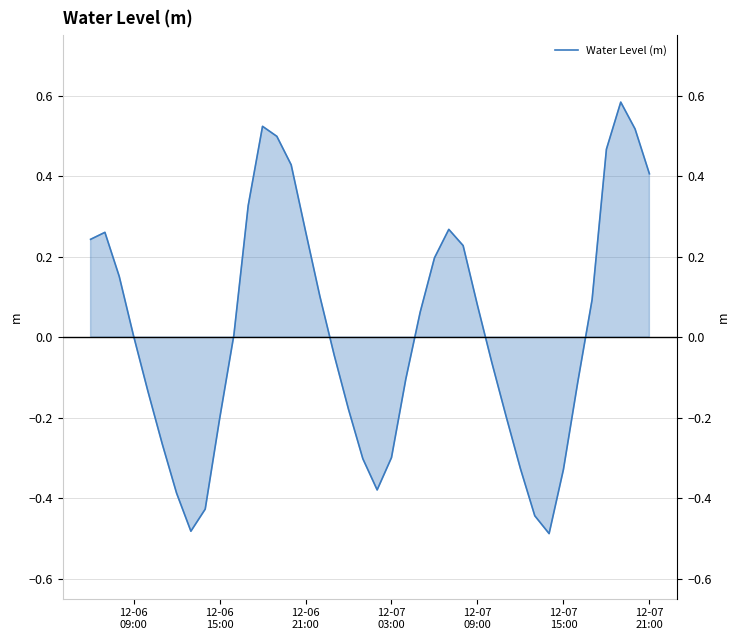

Reading left to right, list all the values displayed in this chart.

0.2	0.3	0.2	0.0	-0.1	-0.3	-0.4	-0.5	-0.4	-0.2	0.0	0.3	0.5	0.5	0.4	0.3	0.1	-0.0	-0.2	-0.3	-0.4	-0.3	-0.1	0.1	0.2	0.3	0.2	0.1	-0.1	-0.2	-0.3	-0.4	-0.5	-0.3	-0.1	0.1	0.5	0.6	0.5	0.4